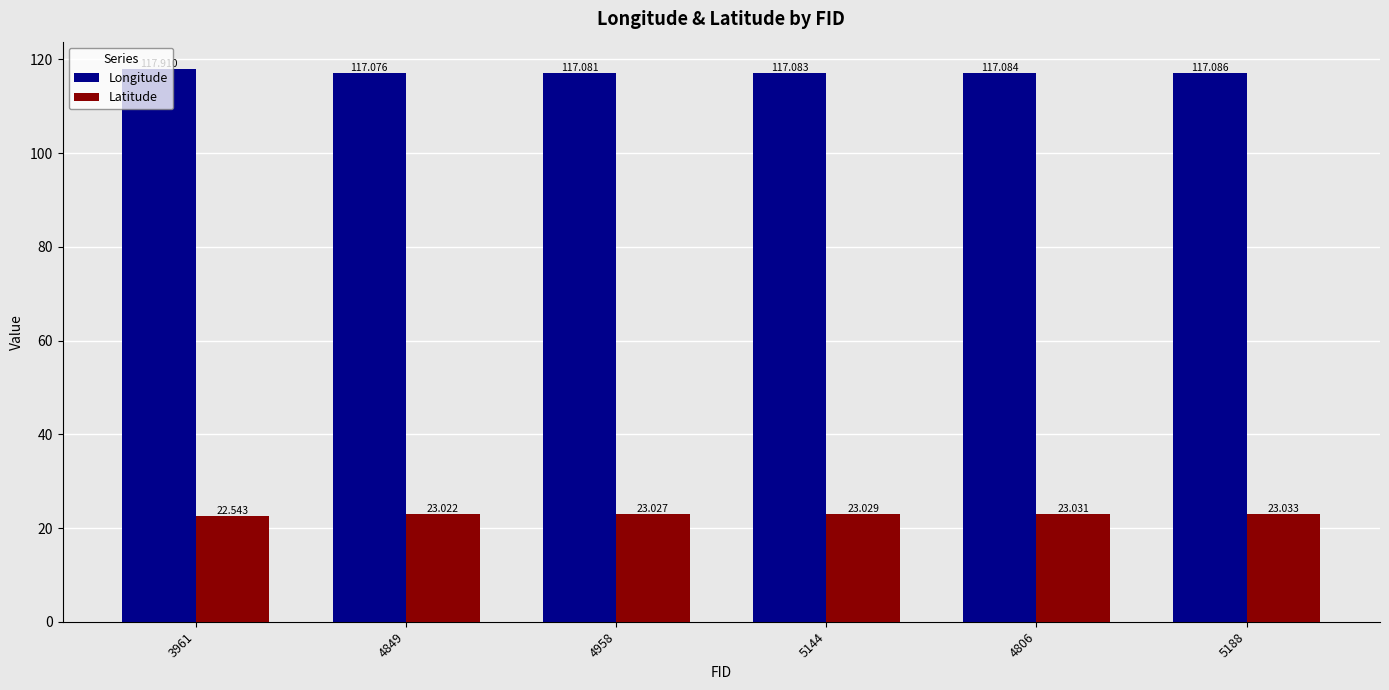

Count the number of data series in this chart.

2